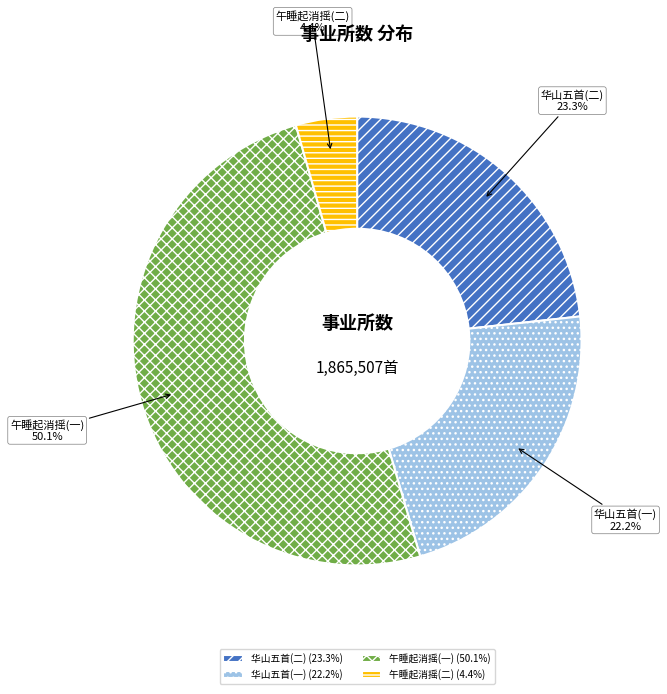

Is 华山五首(一) the majority of the pie?

No